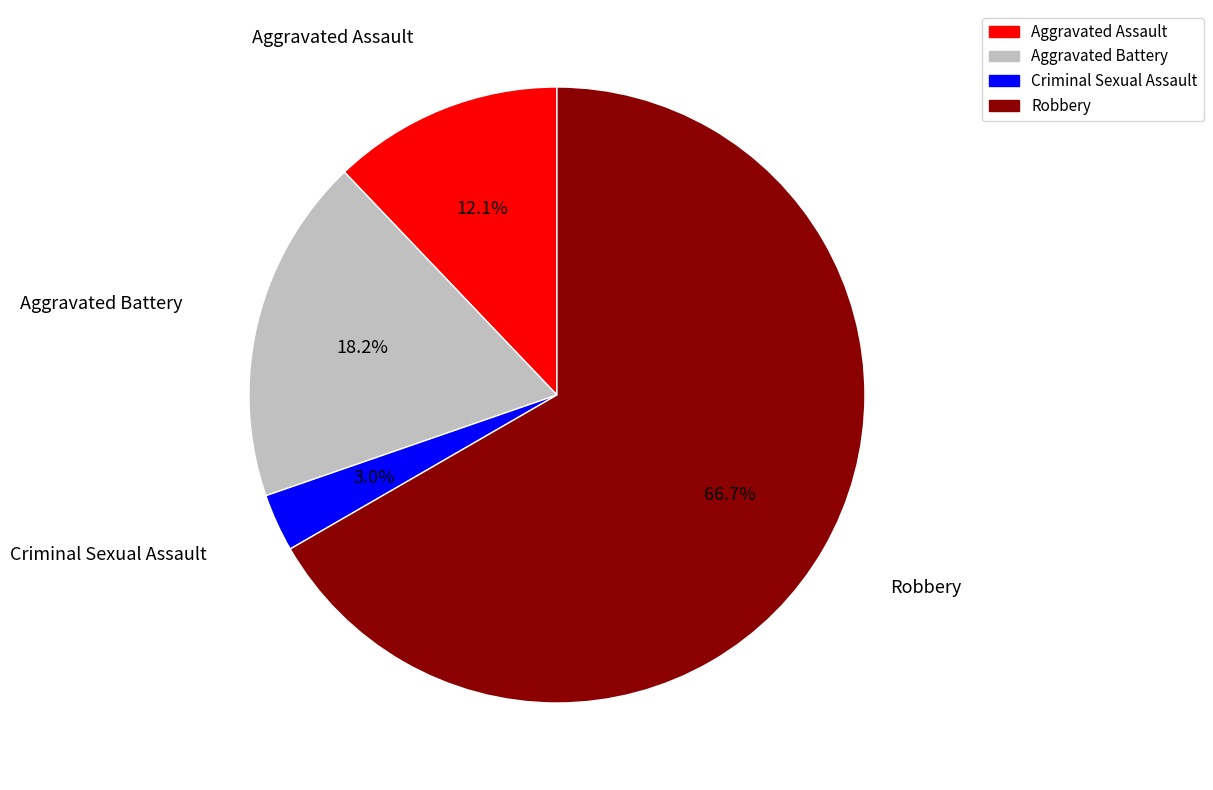

Does Aggravated Battery represent more than half of the total?

No